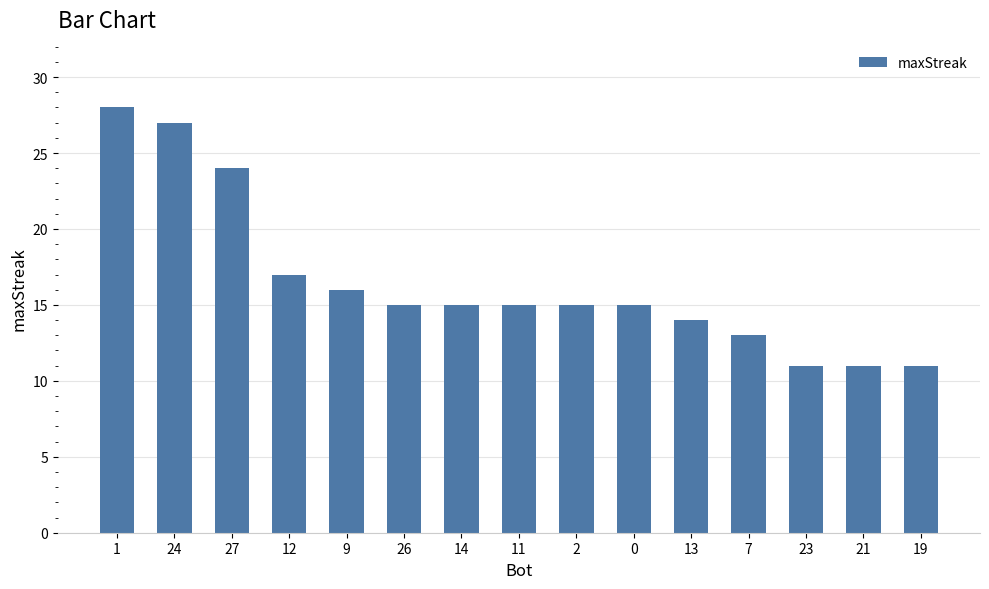

Count the number of data series in this chart.

1